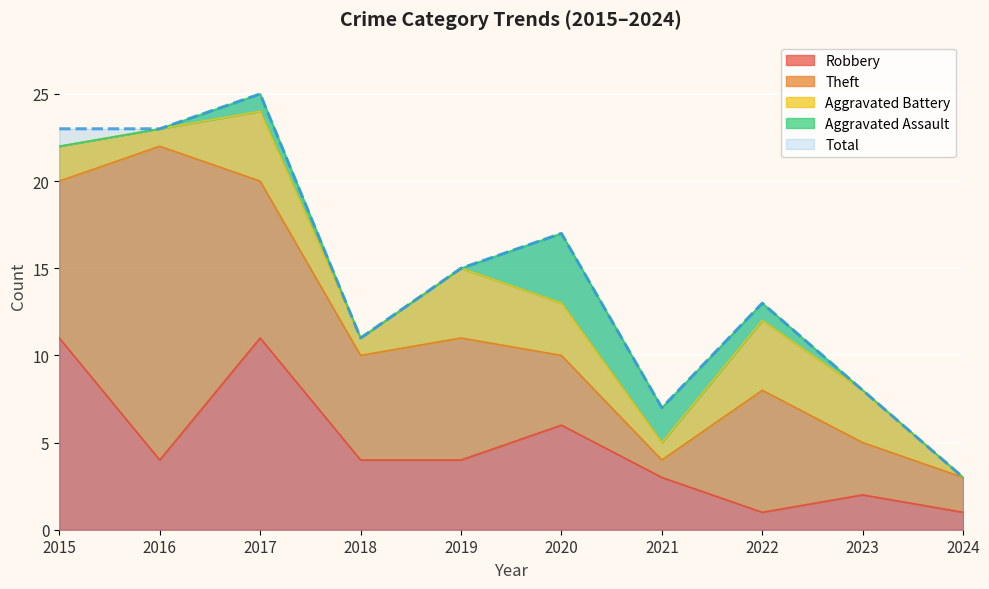

In Total, how many points are lower than both neighbors (excluding endpoints)?

2